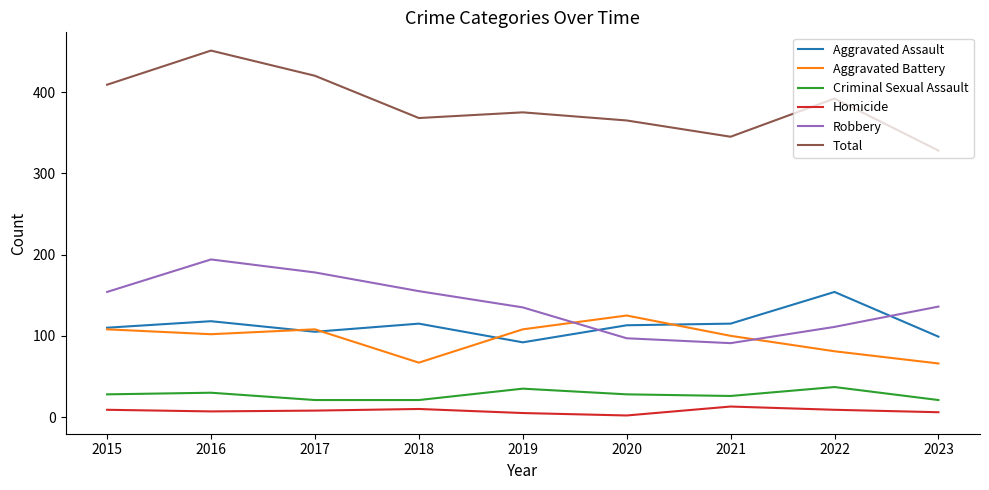

In Homicide, how many points are lower than both neighbors (excluding endpoints)?

2